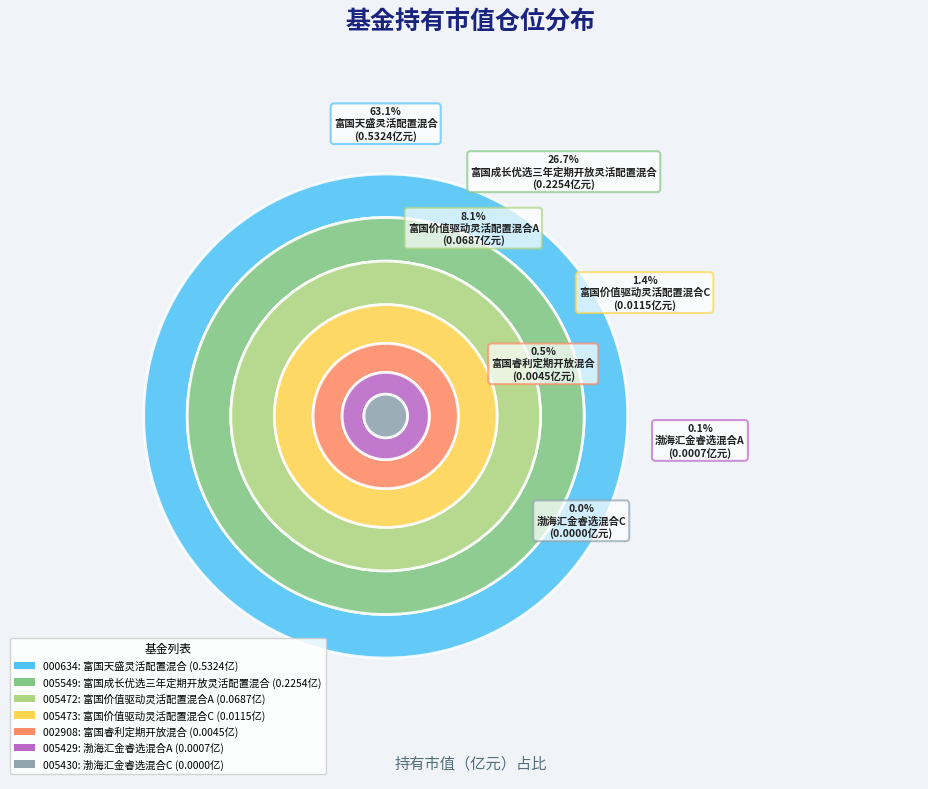

To the nearest percent, what is the difference between the 渤海汇金睿选混合C and 富国价值驱动灵活配置混合C slice percentages?

1%